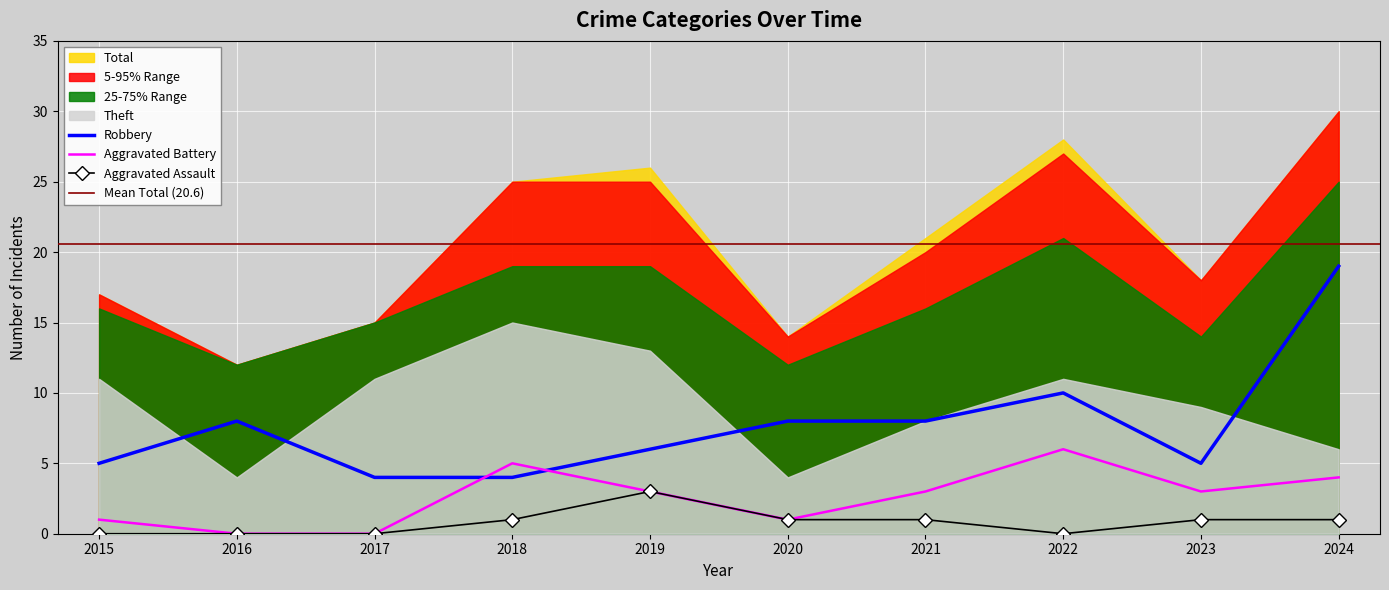

True or false: Aggravated Battery has more than 1 interior local peaks.

True